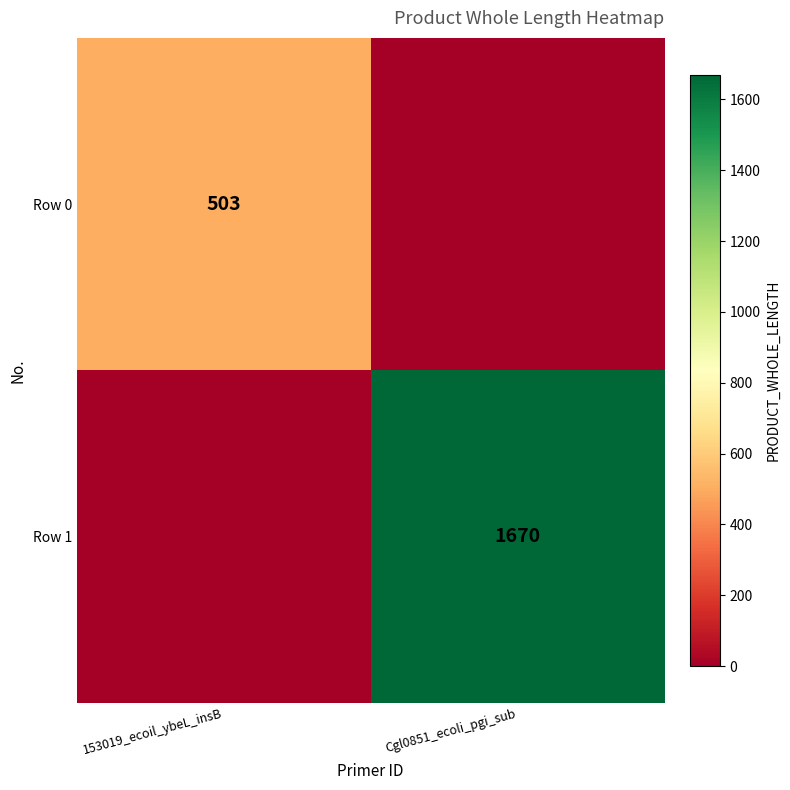

What is the total value across all series at 153019_ecoil_ybeL_insB?

503